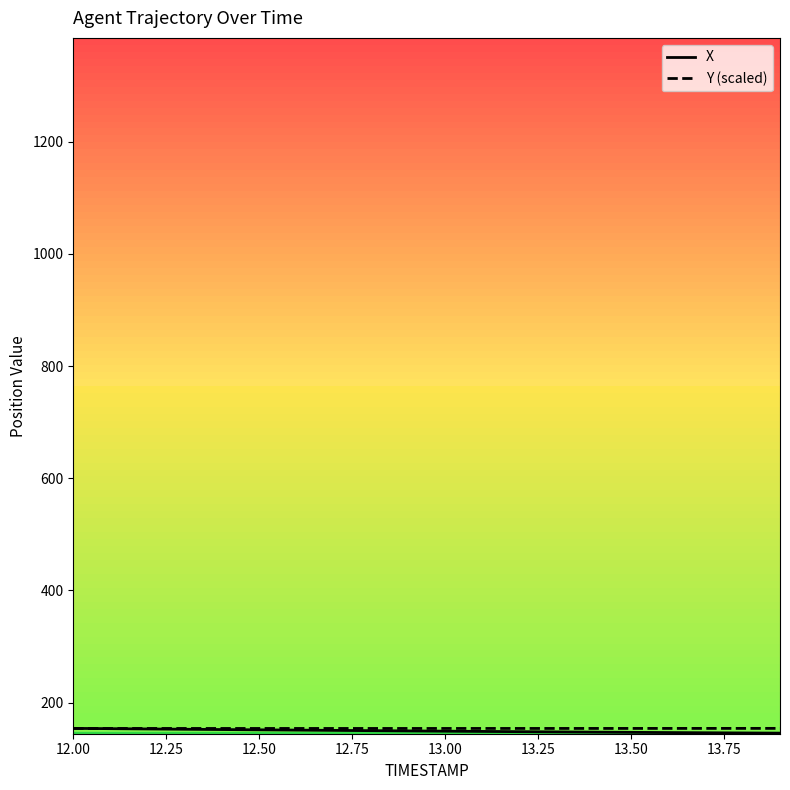

What is the smallest value displayed?

145.7